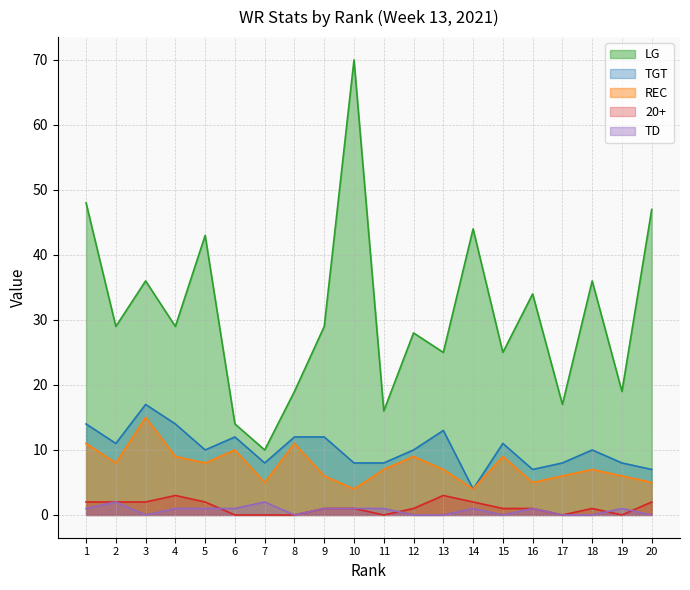

What are all the series names shown in the legend?

LG, TGT, REC, 20+, TD